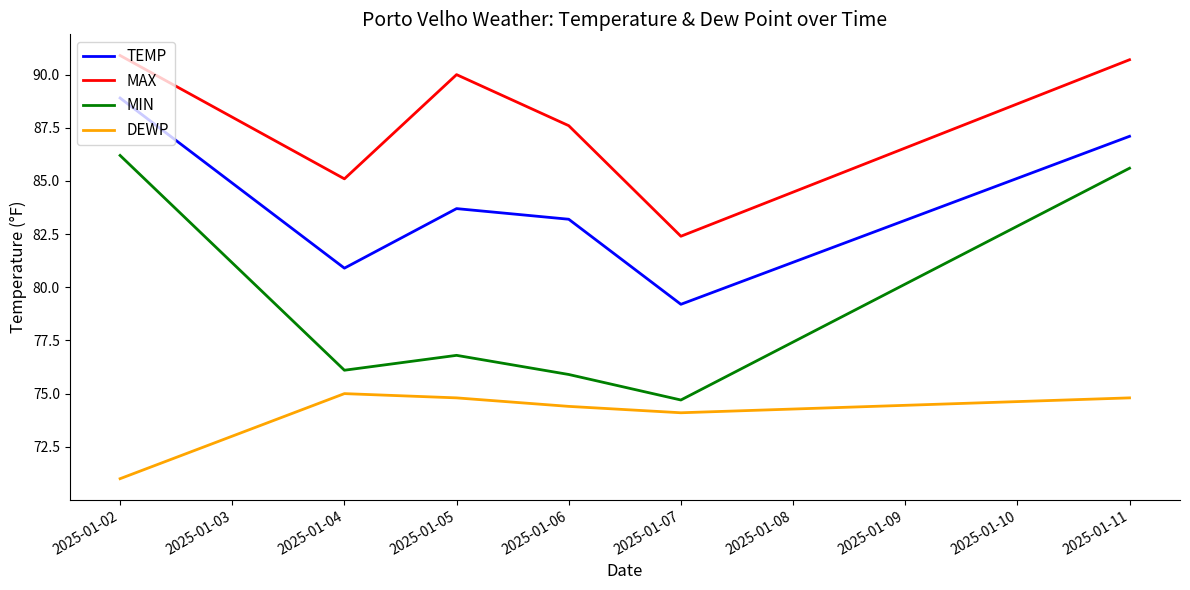

What is the average value of the MIN series?

79.2